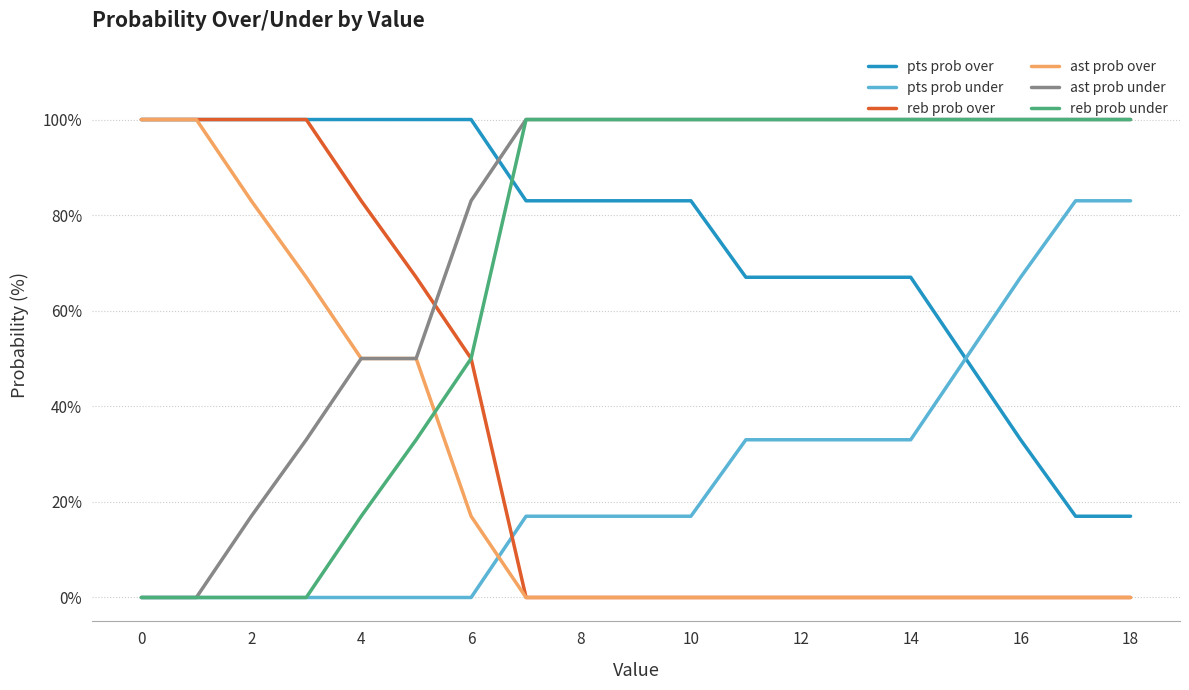

True or false: pts prob under and reb prob over intersect in this chart.

True